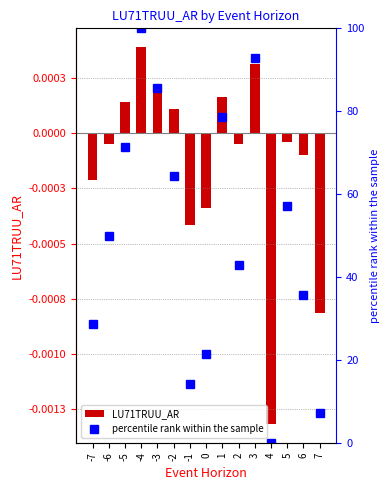

What is the spread (max minus min) of values at -1?

14.3